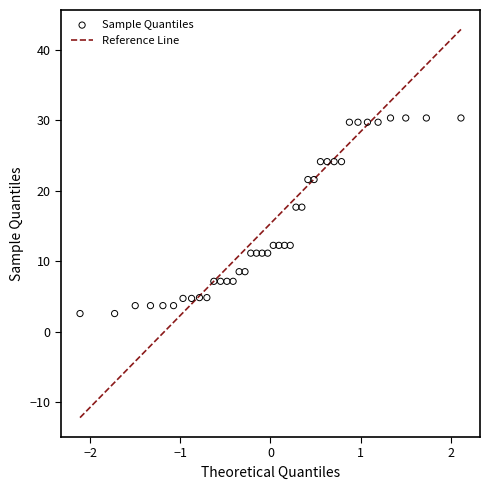

What is the range of Y values (max minus min)?

27.8